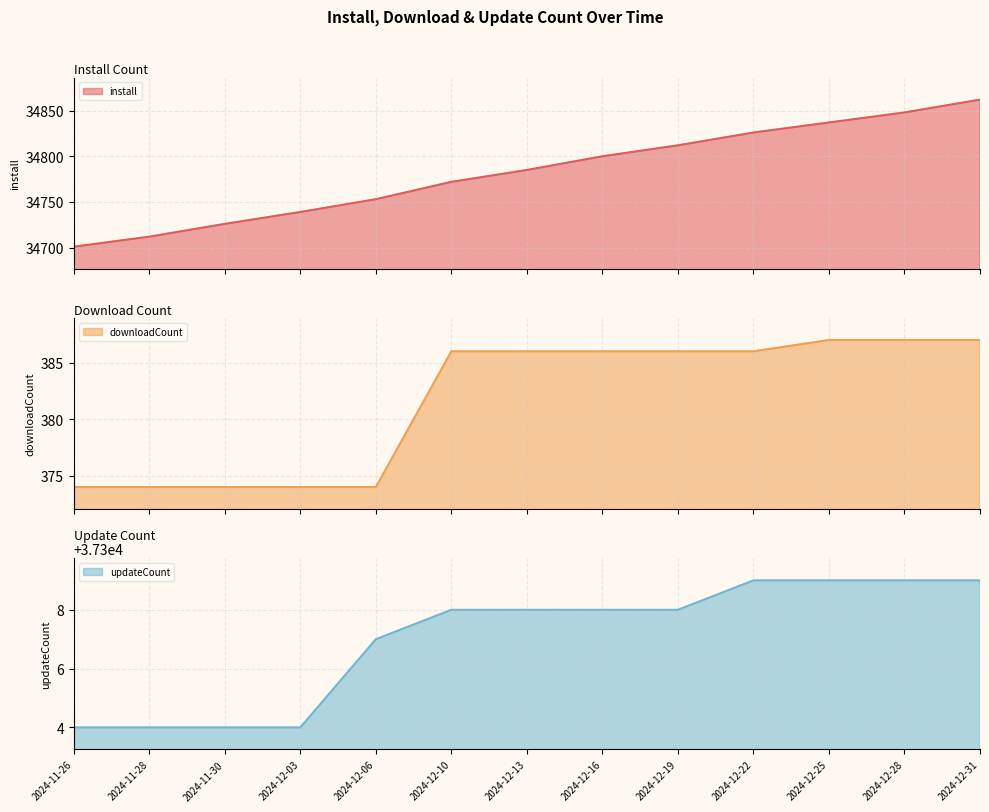

At which label does install reach its peak?

2024-12-31